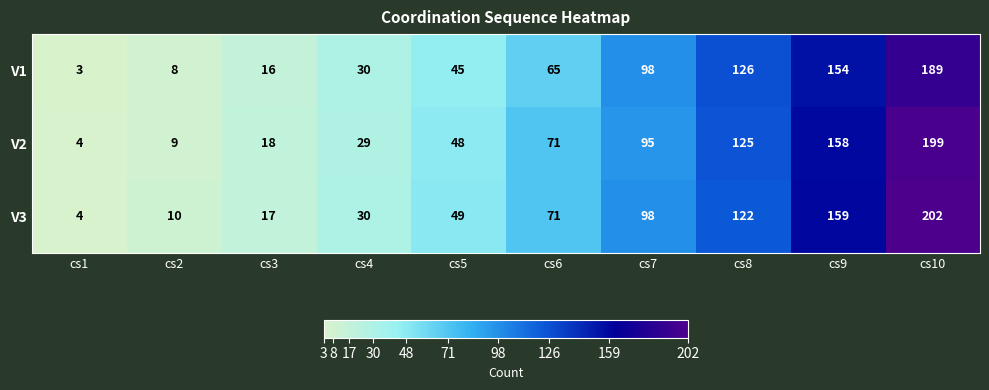

Is the value of V2 at cs4 greater than the value of V1 at cs5?

No